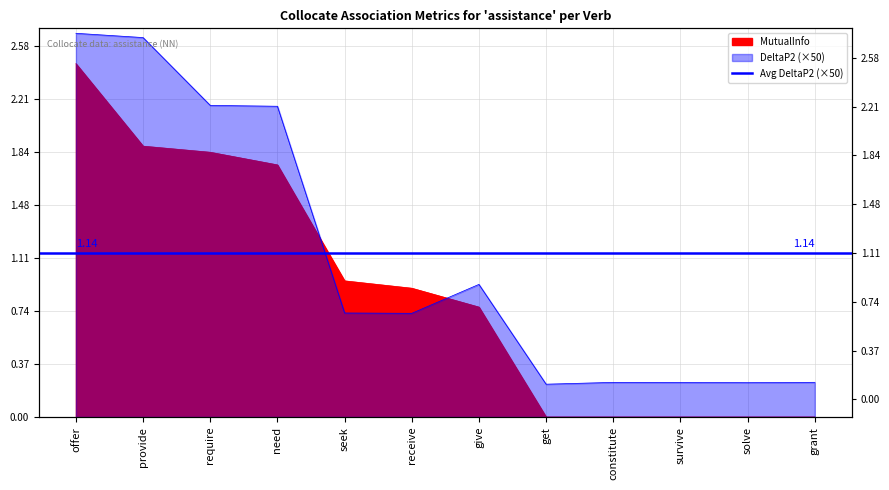

Reading left to right, transcribe all the data shown in this chart.

MutualInfo: 2.5	1.9	1.8	1.8	0.9	0.9	0.8	0.0	0.0	0.0	0.0	0.0
DeltaP2: 2.7	2.6	2.2	2.2	0.7	0.7	0.9	0.2	0.2	0.2	0.2	0.2